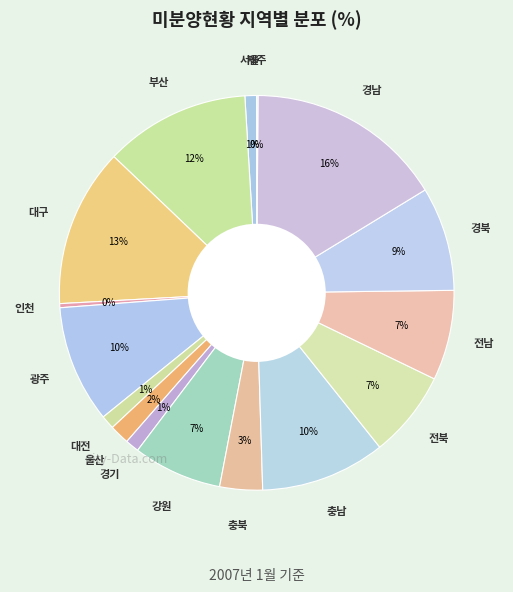

How many slices are in this pie chart?

16